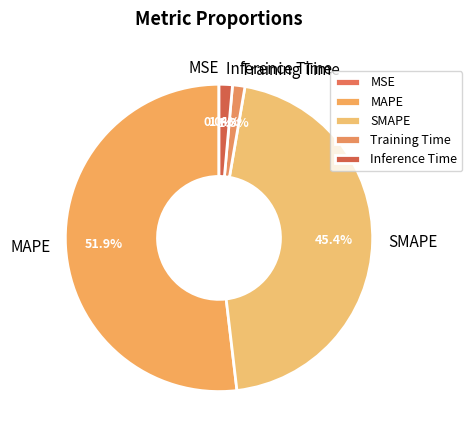

To the nearest percent, what portion does Training Time represent?

1%